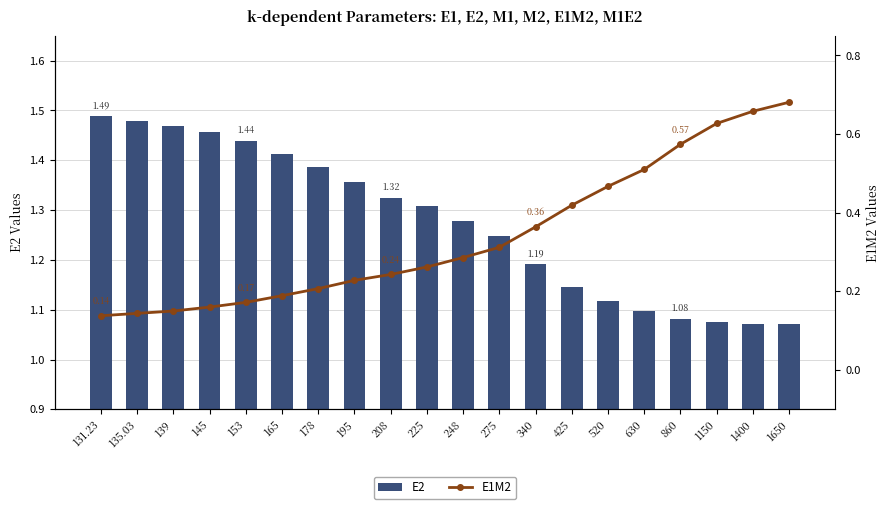

Read the E2 value at 425.

1.1